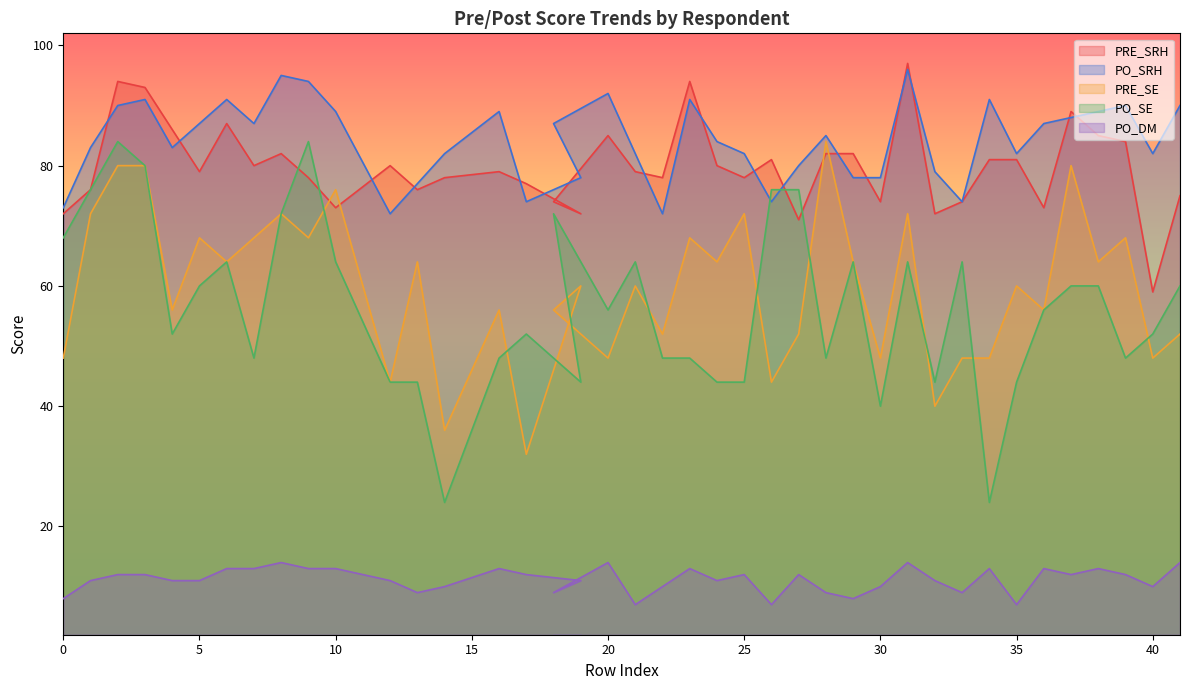

True or false: PO_DM and PRE_SRH cross at least once.

False